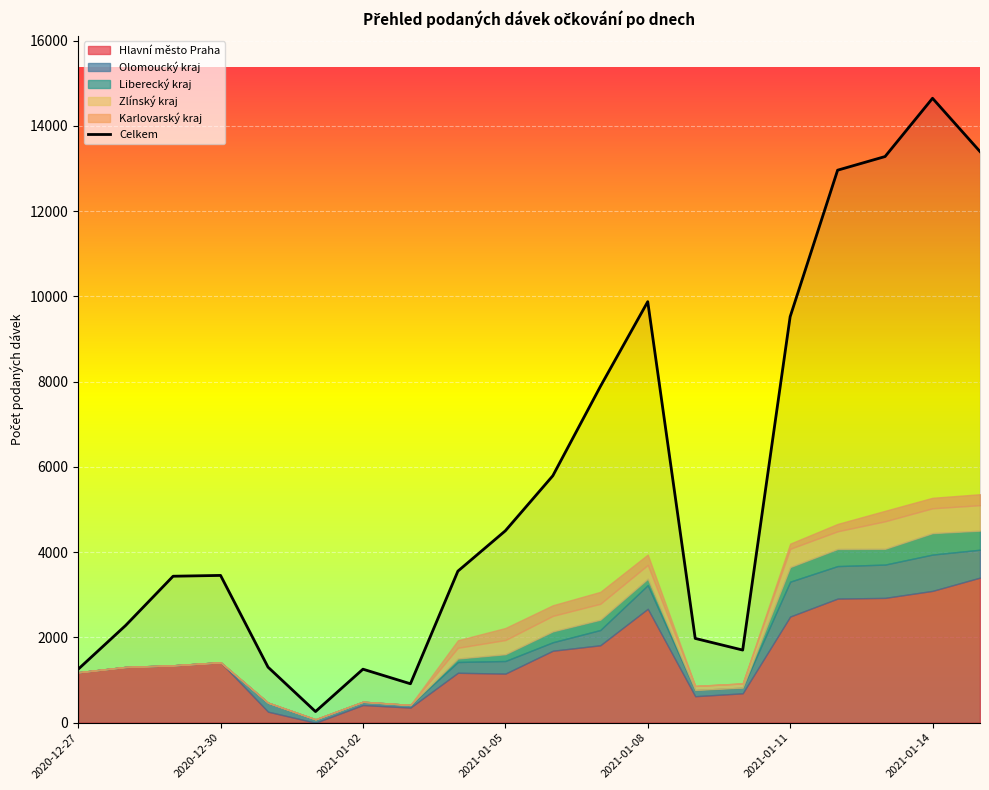

How many lines are shown in the chart?

1